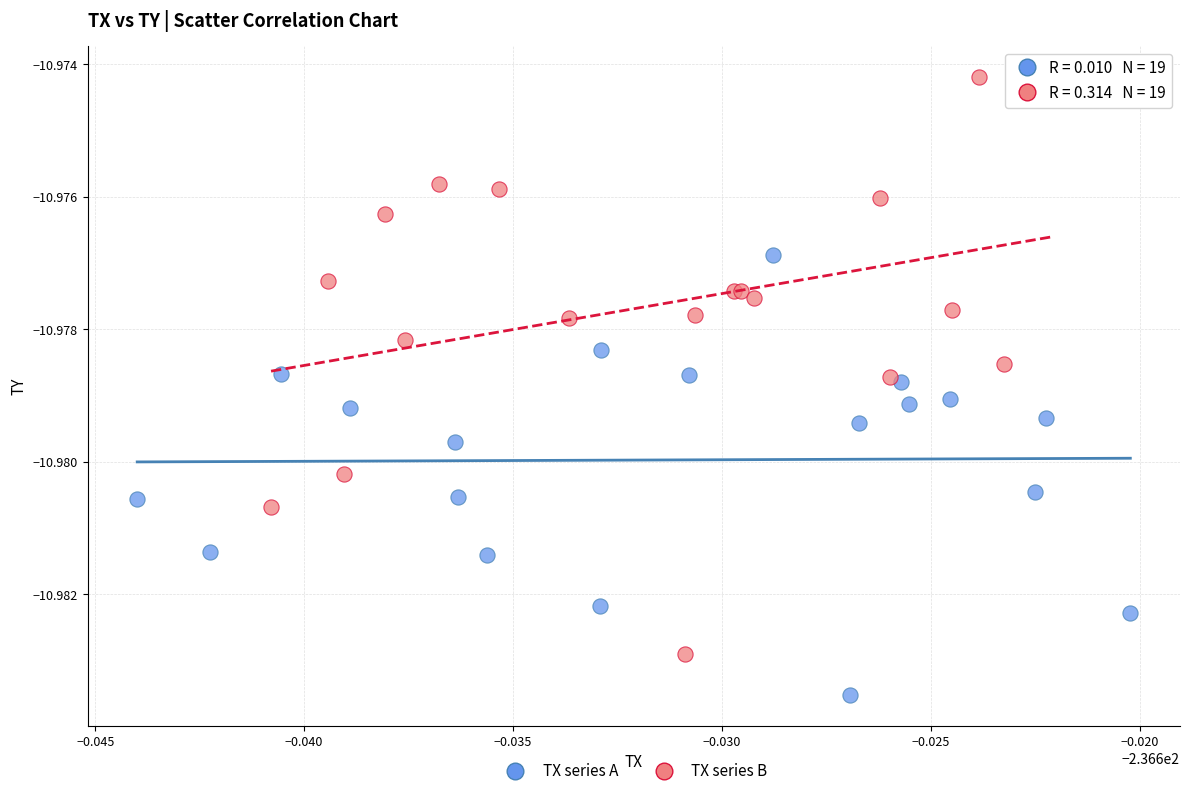

Which series contains the lowest Y value?

TX series A